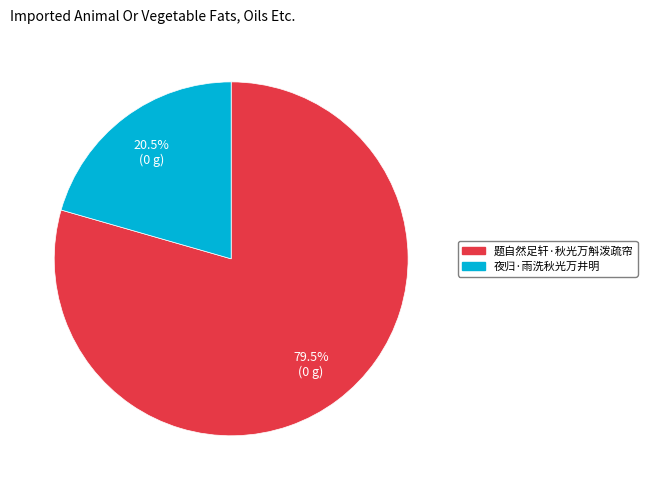

Does 题自然足轩·秋光万斛泼疏帘 account for over 50% of the chart?

Yes